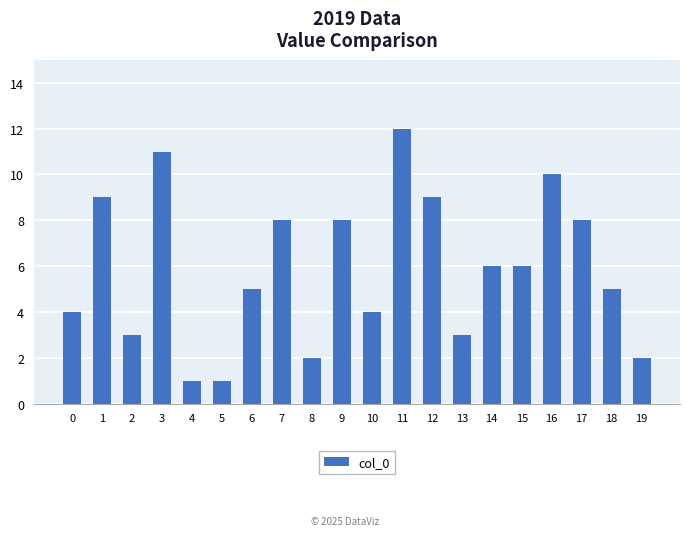

Reading right to left, what are all the values shown in this chart?

19=2	18=5	17=8	16=10	15=6	14=6	13=3	12=9	11=12	10=4	9=8	8=2	7=8	6=5	5=1	4=1	3=11	2=3	1=9	0=4